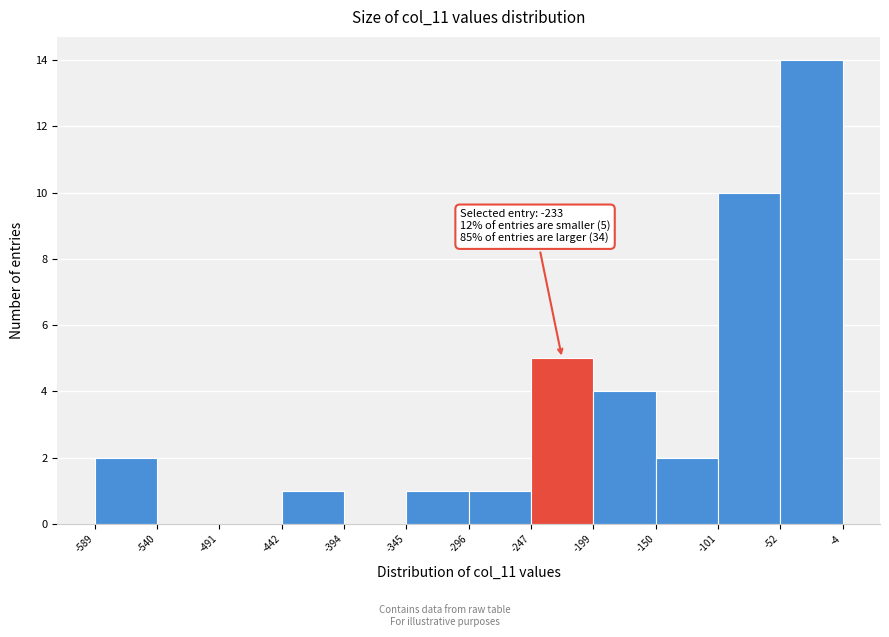

Which range on the x-axis has the tallest bar?

-52 to -4